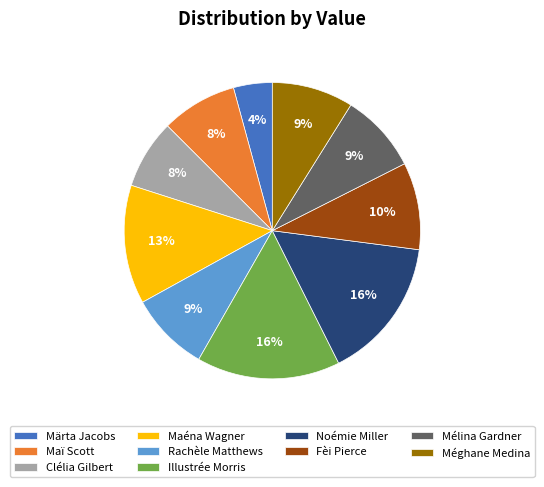

Combined, do Noémie Miller and Illustrée Morris account for over 50%?

No